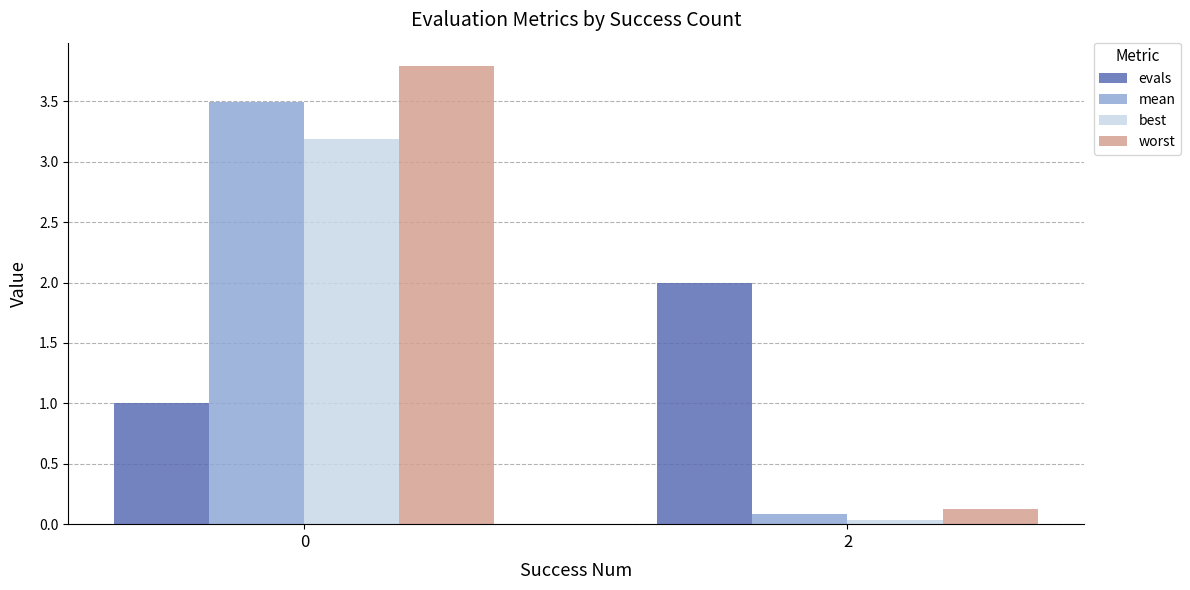

The evals series shows 0.5 at 2. True or false?

False